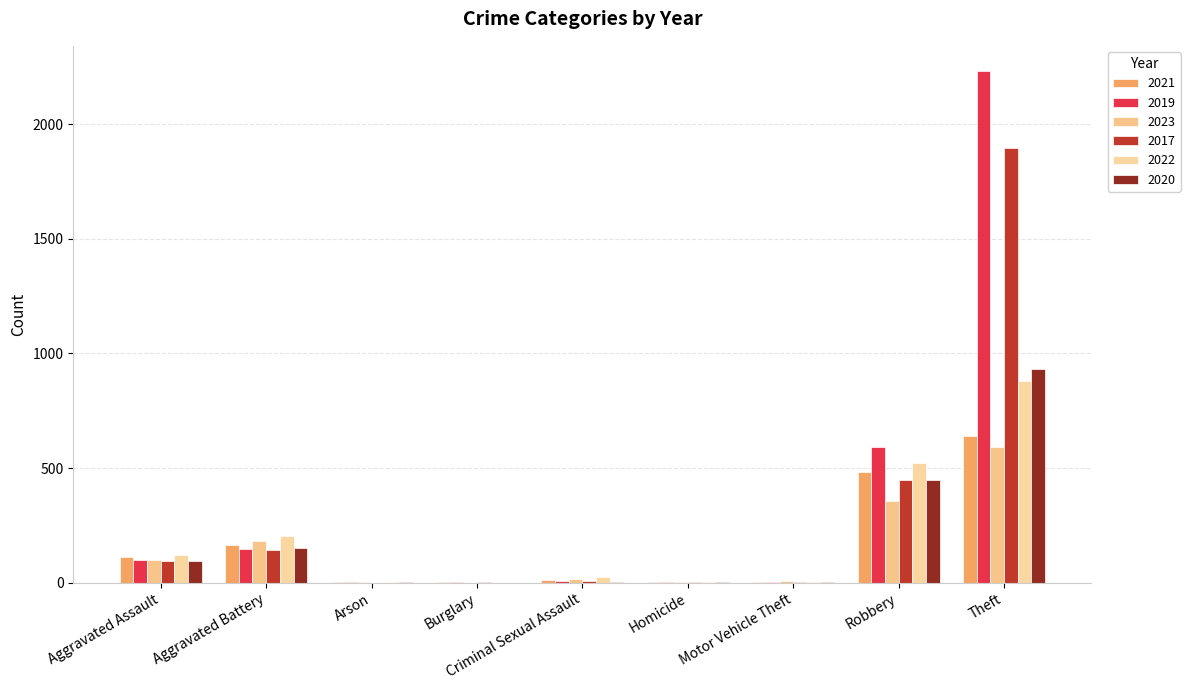

What is the average value of the 2019 series?

342